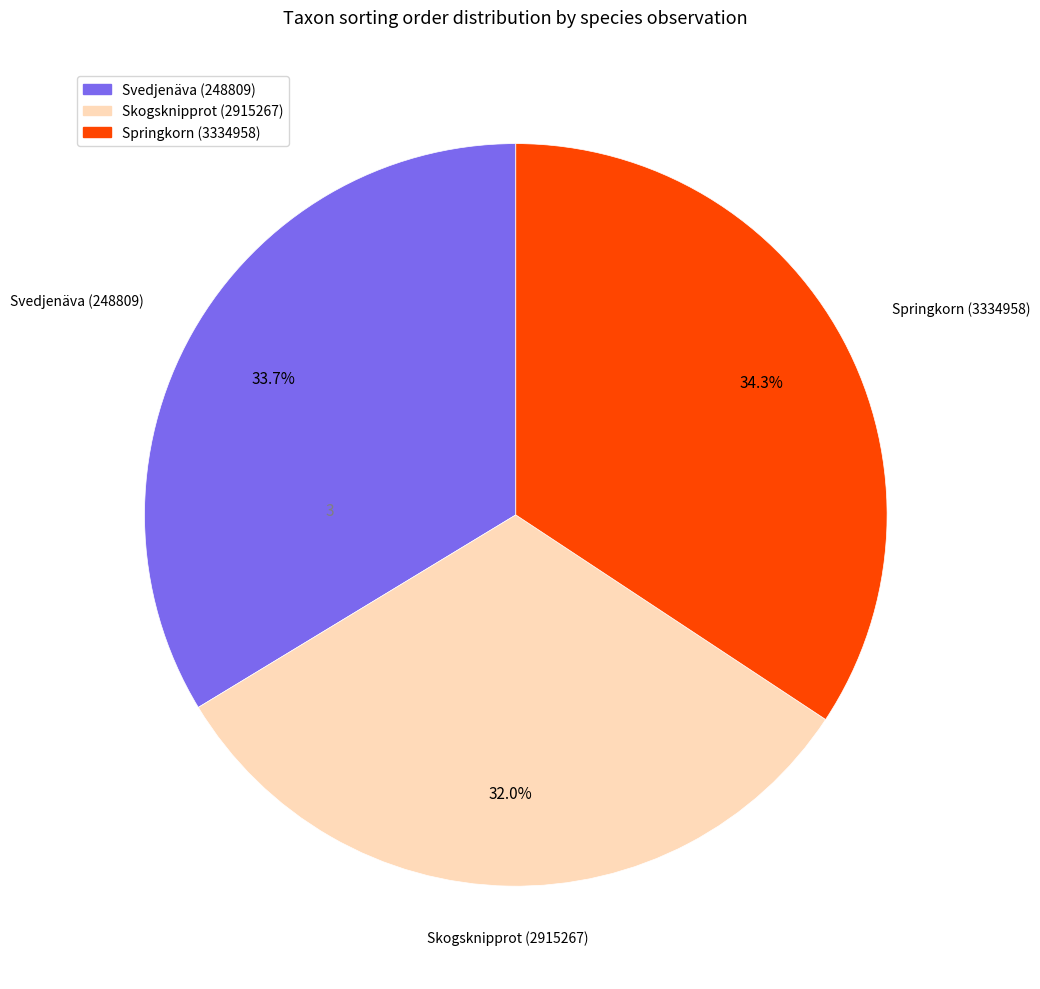

Count the number of slices in the pie.

3